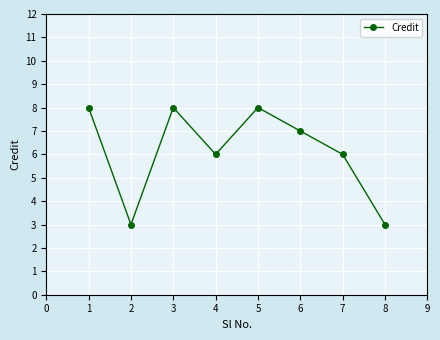

How many lines are shown in the chart?

1